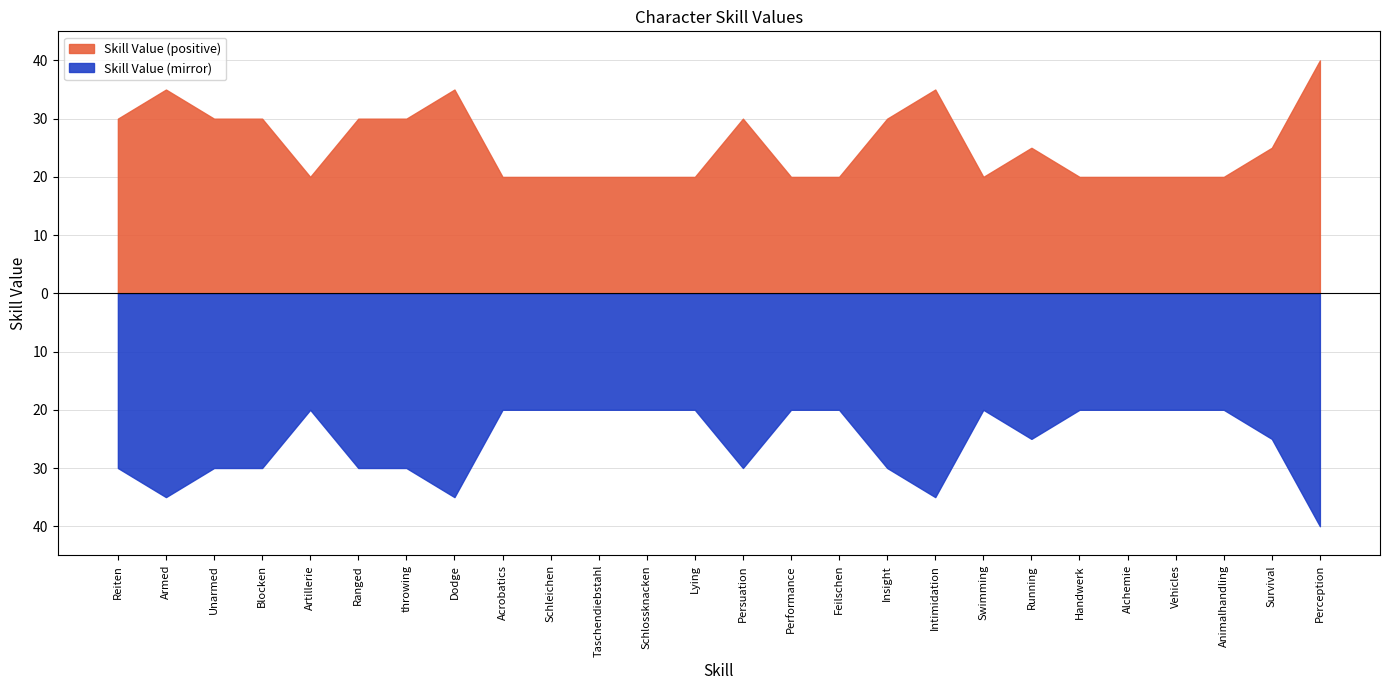

Read the value at Animalhandling.

20